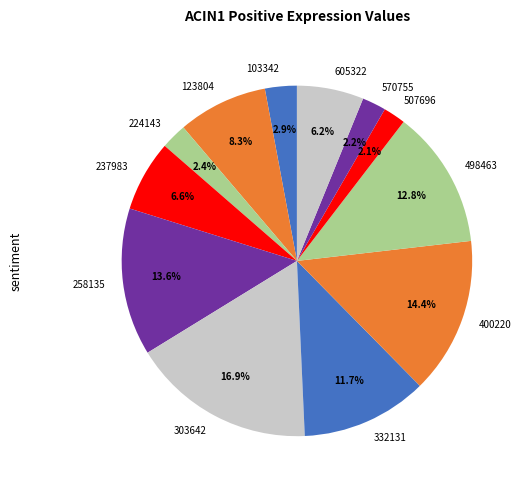

Count the number of slices in the pie.

12